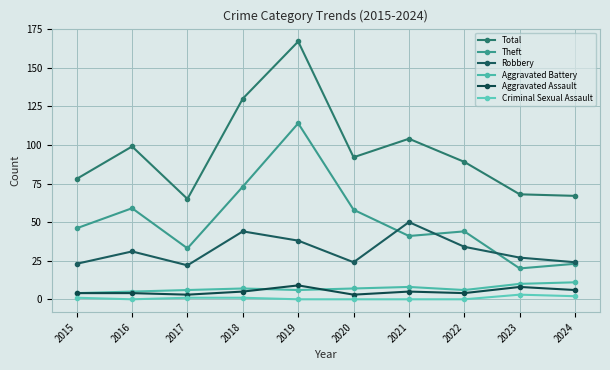

At which category does the chart reach its minimum across all series?

2016